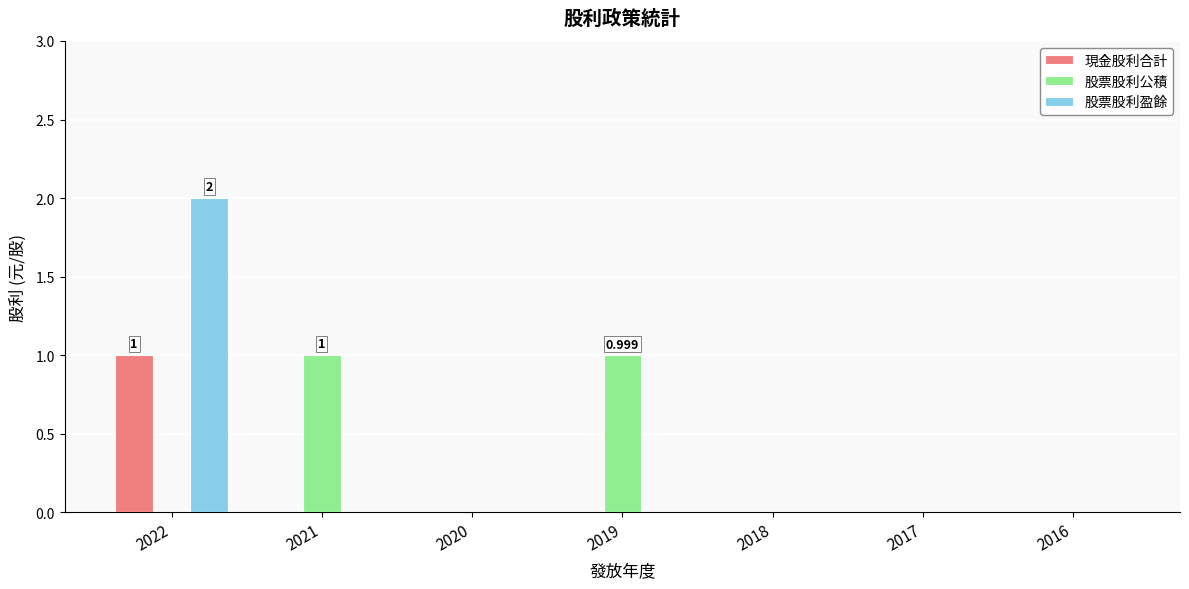

Count the 現金股利合計 values in the range 0 to 1.

7